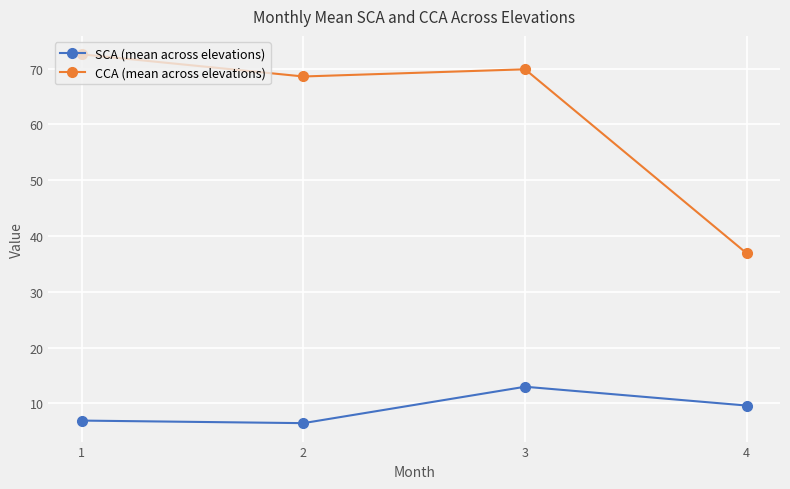

What is the difference between the highest and lowest values at 1?

65.7